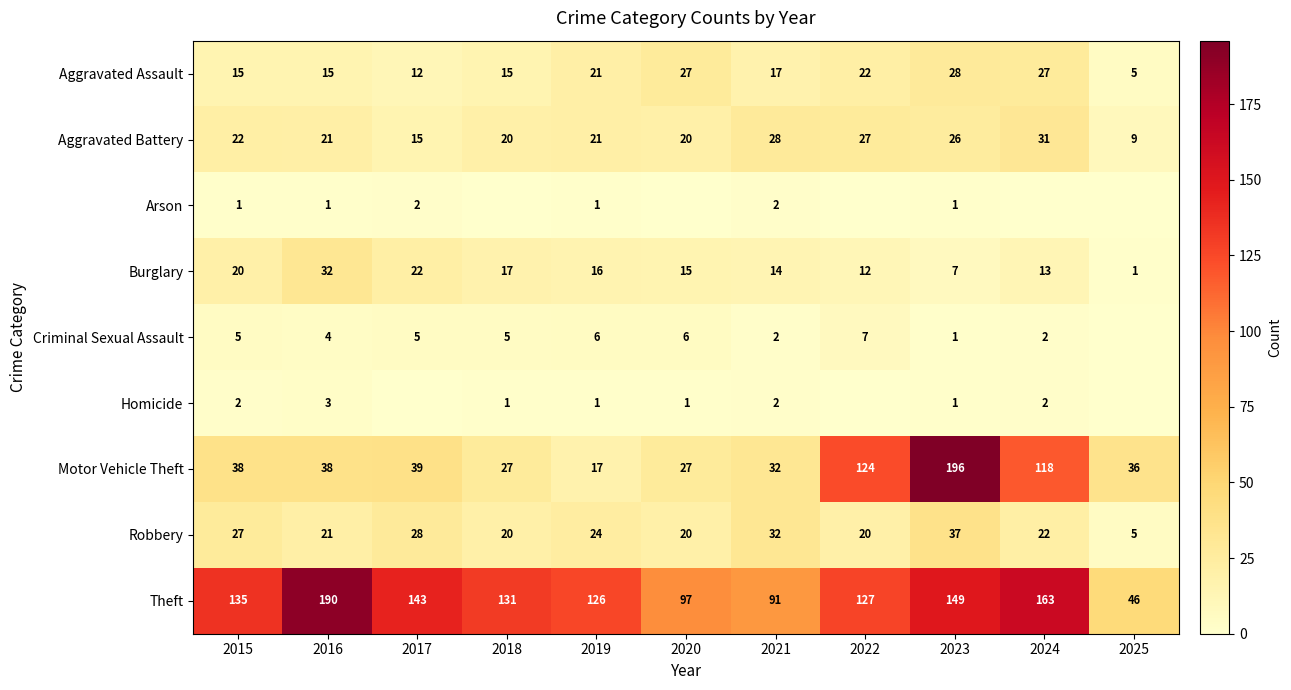

Rank the categories by Theft value from highest to lowest.

2016, 2024, 2023, 2017, 2015, 2018, 2022, 2019, 2020, 2021, 2025